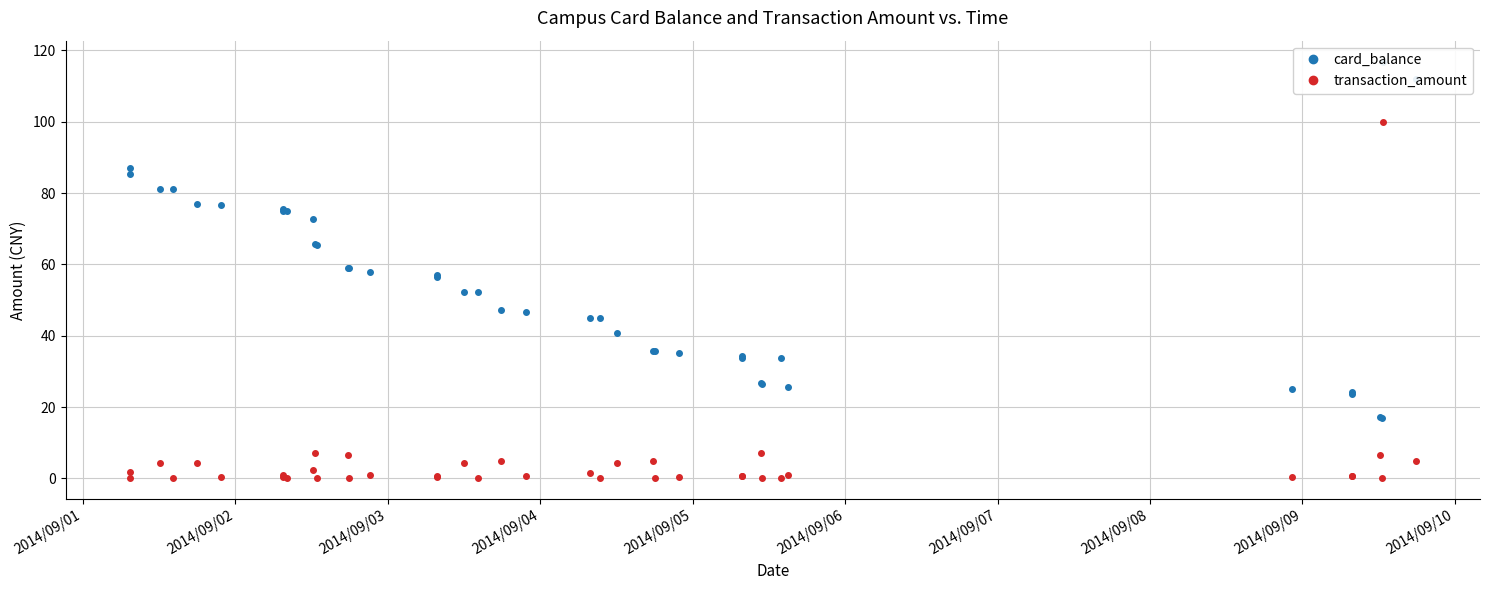

What is the maximum value for transaction_amount?

100.0